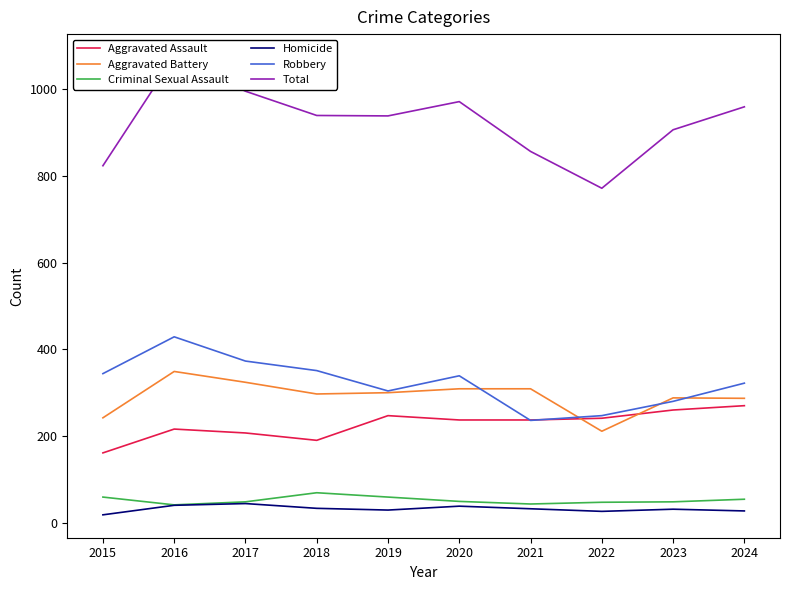

What is the difference between the second highest and minimum values in the Criminal Sexual Assault series?

18